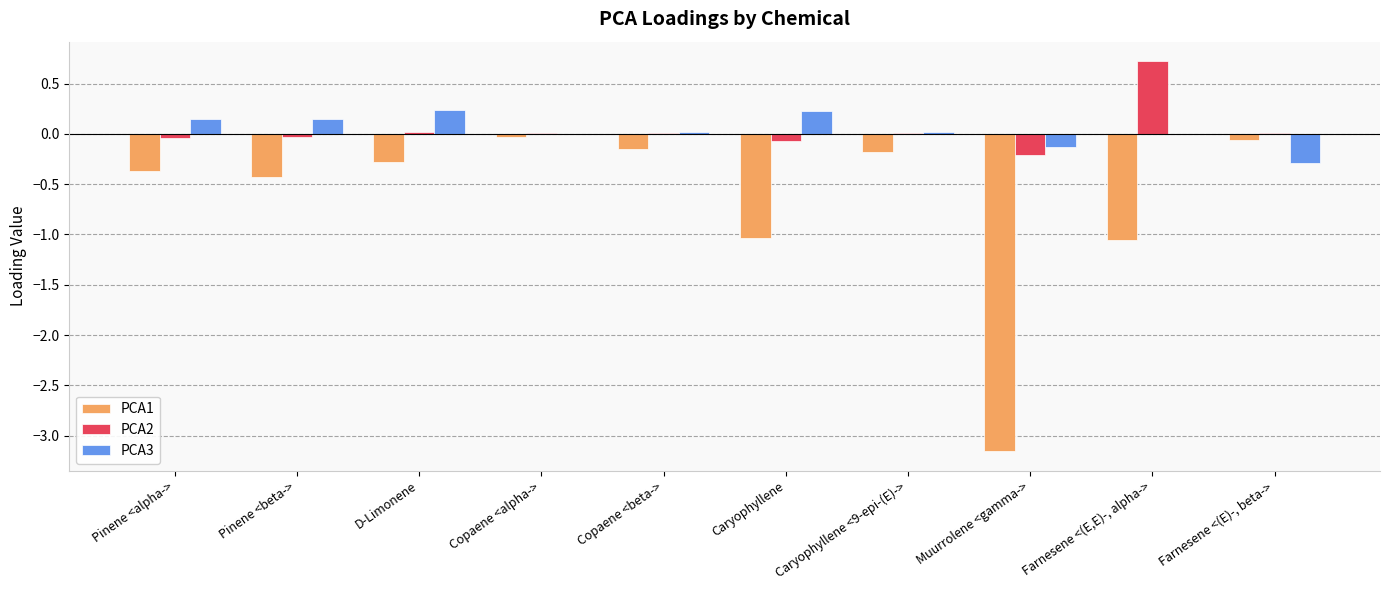

Is the value of PCA1 at D-Limonene greater than the value of PCA3 at Copaene <alpha->?

No